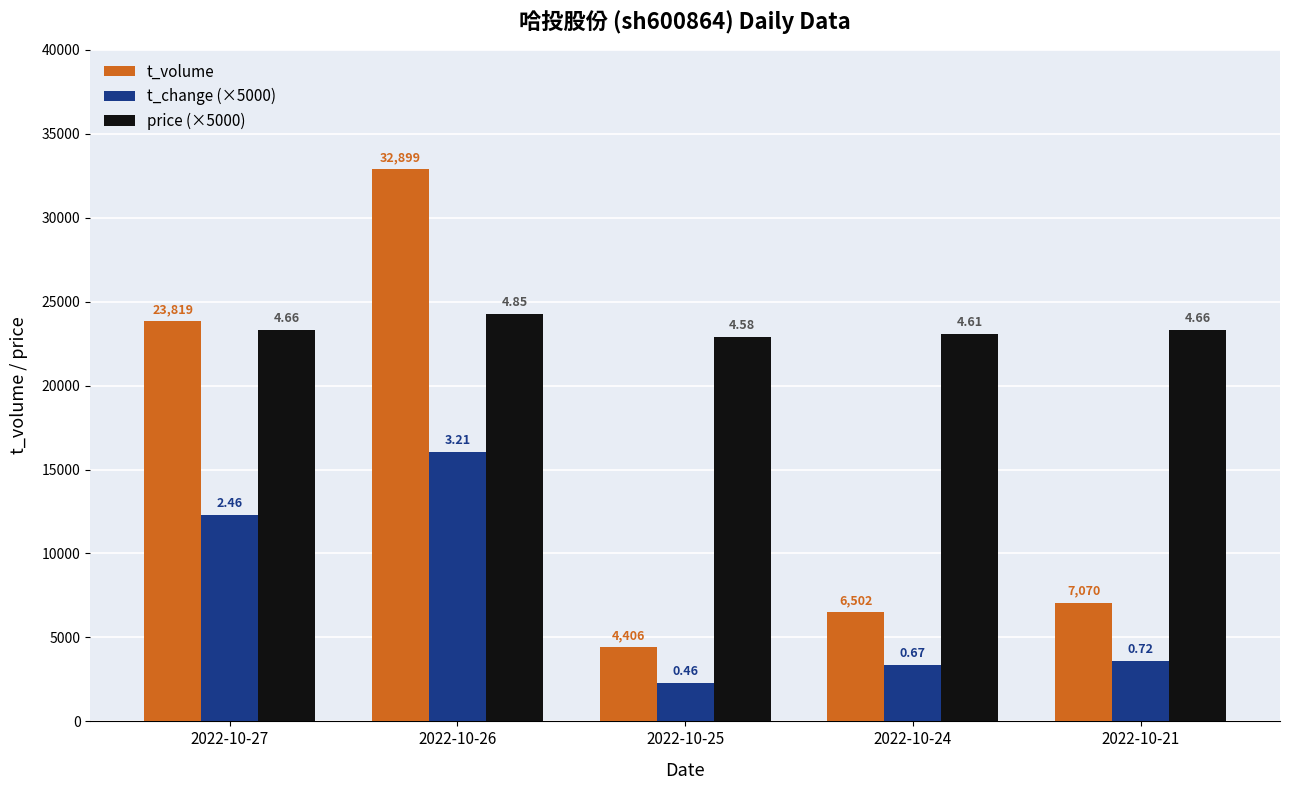

What is the value of the price (×5000) bar at the 4th from the left?

23050